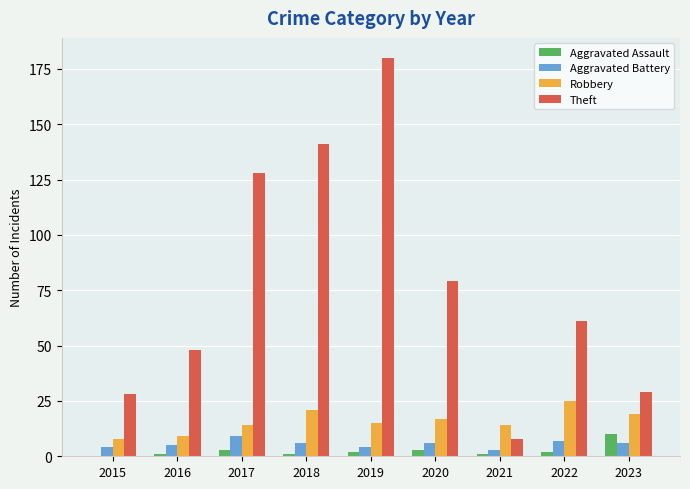

What is the sum of all Robbery values?

142